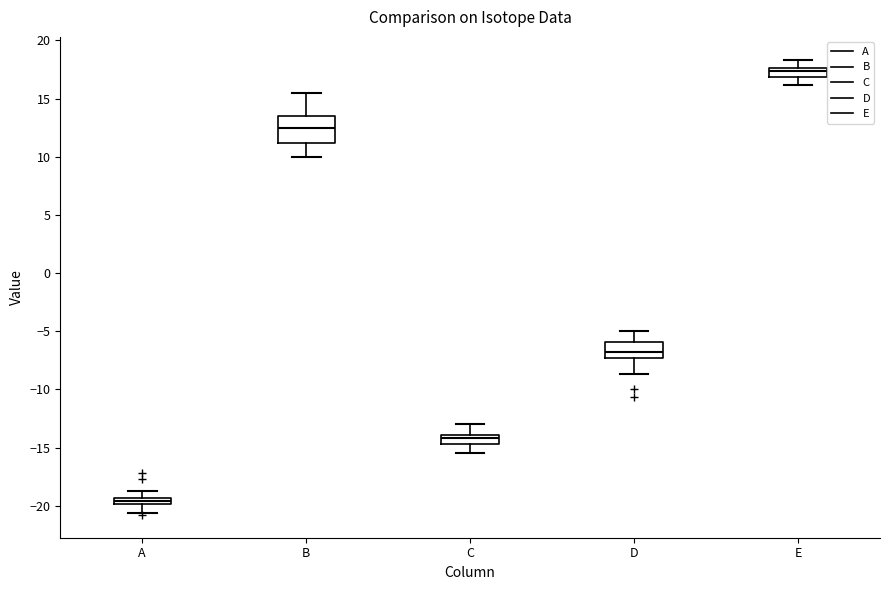

Which box's median line is the highest?

E